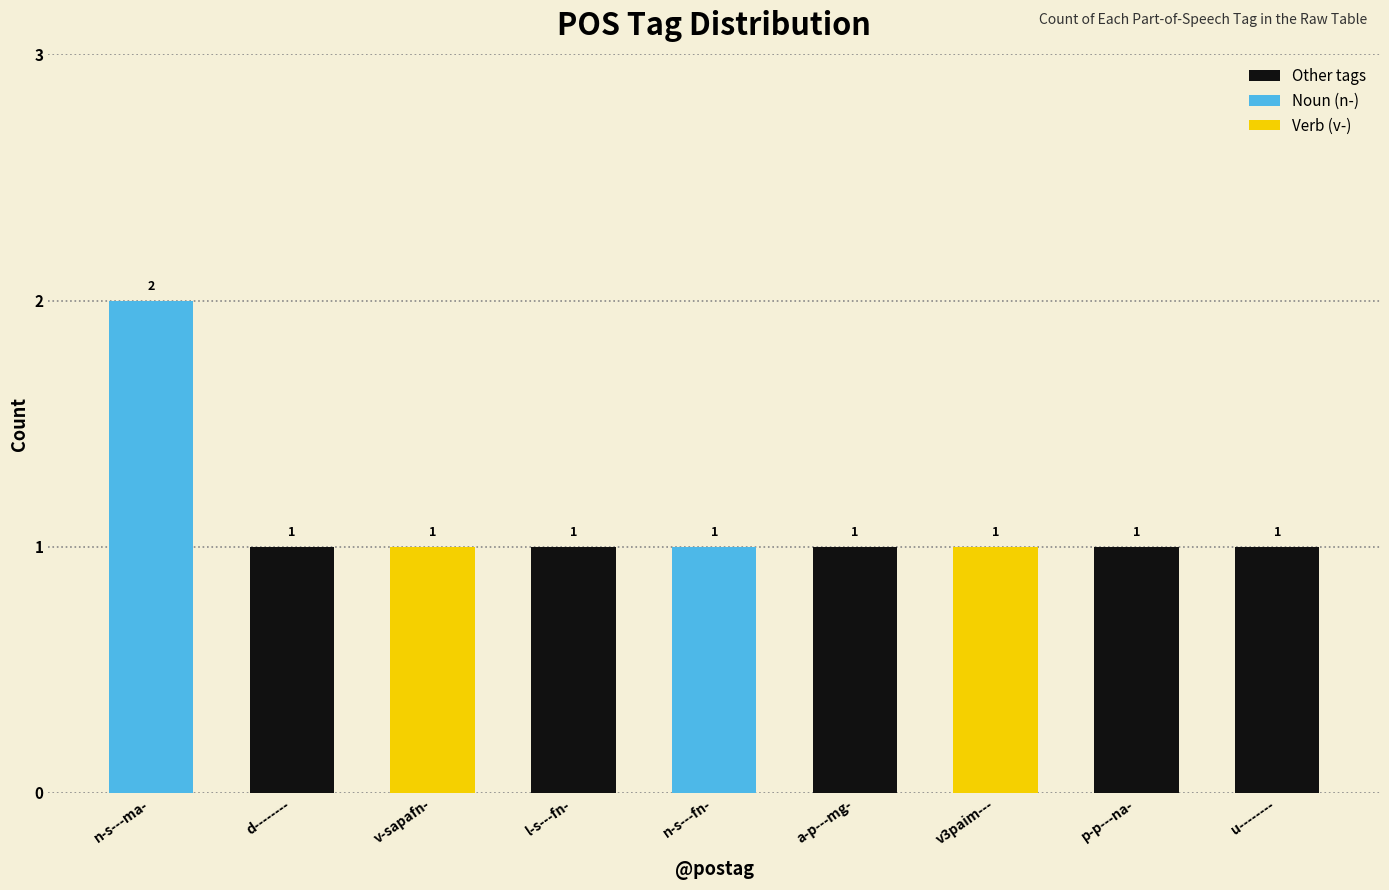

How many values are between 1 and 2?

9